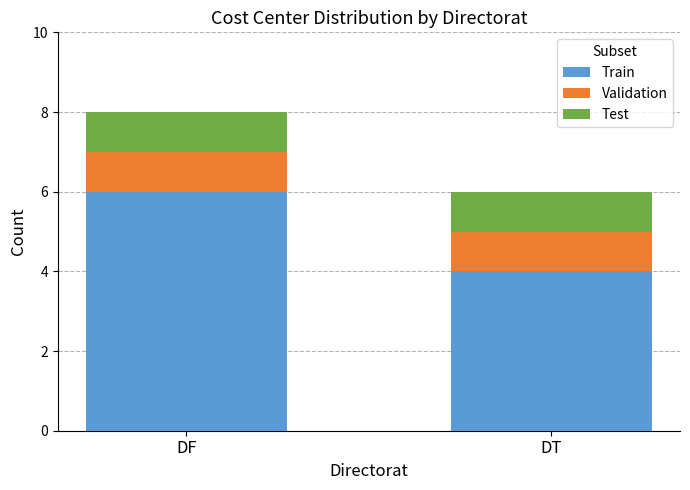

Is it true that Train equals 4 at DT?

True